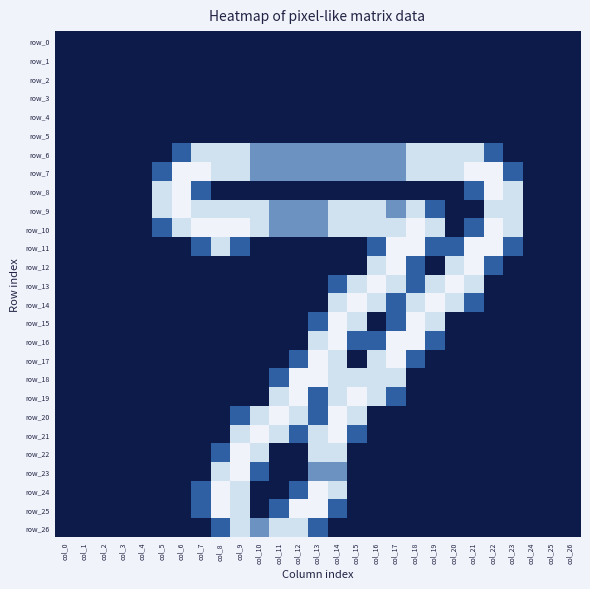

The value of row_2 at col_25 is 0.0. True or false?

True